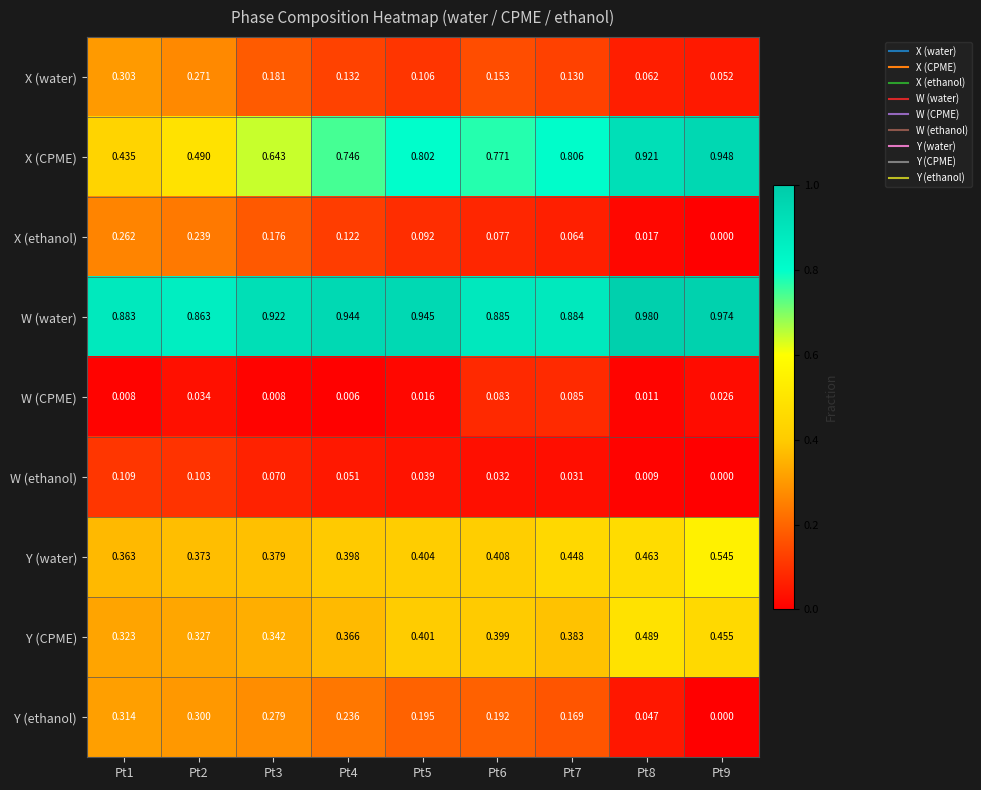

Which series has the largest total across all categories?

W (water)